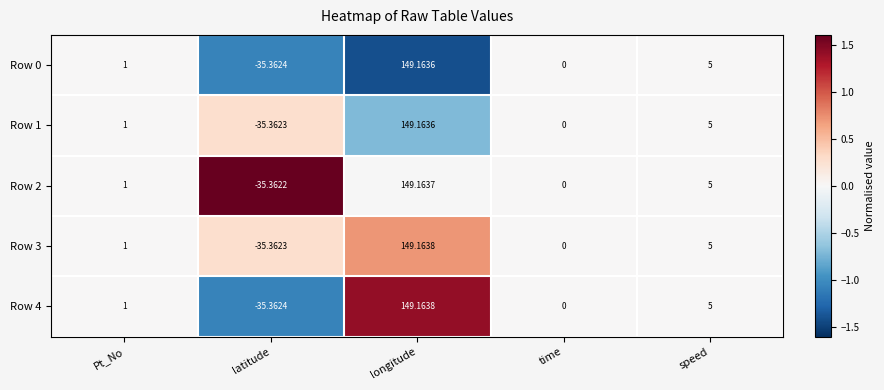

List the labels in order of Row 1 value, smallest first.

latitude, time, Pt_No, speed, longitude